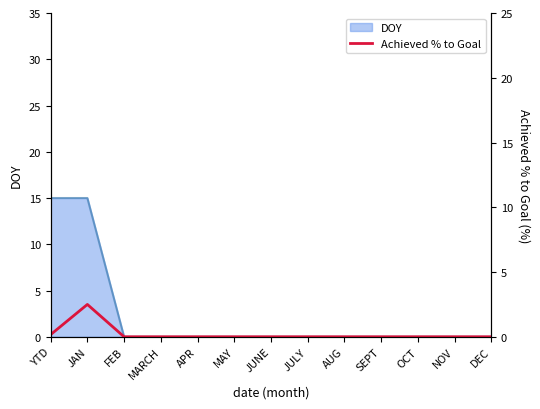

At which label is the value closest to 1?

YTD